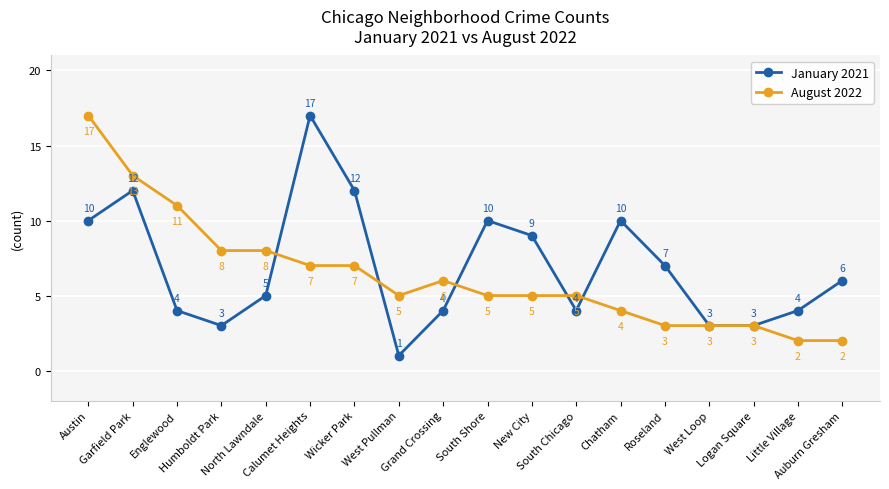

At which label does January 2021 reach its minimum?

West Pullman